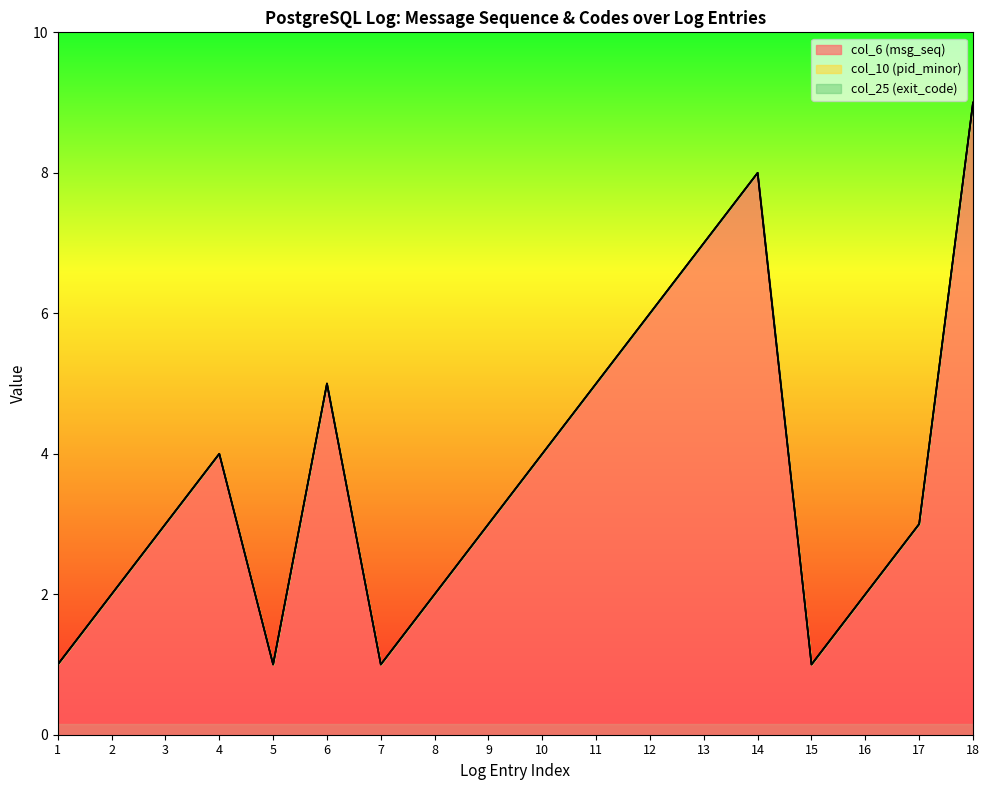

True or false: col_10 (pid_minor) and col_6 (msg_seq) cross at least once.

False